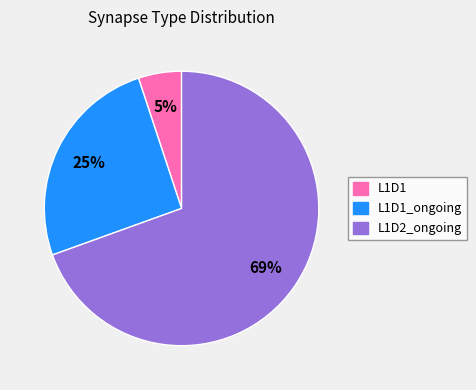

Is it true that L1D2_ongoing is 69% of the pie?

True